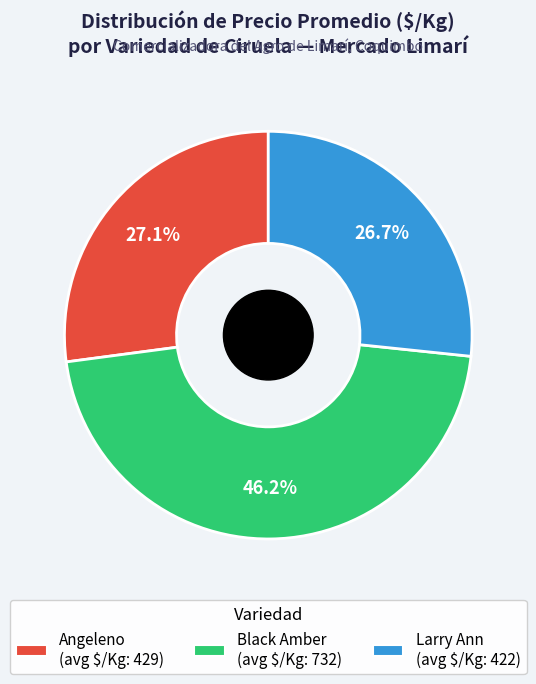

Which slice is the largest?

Black Amber